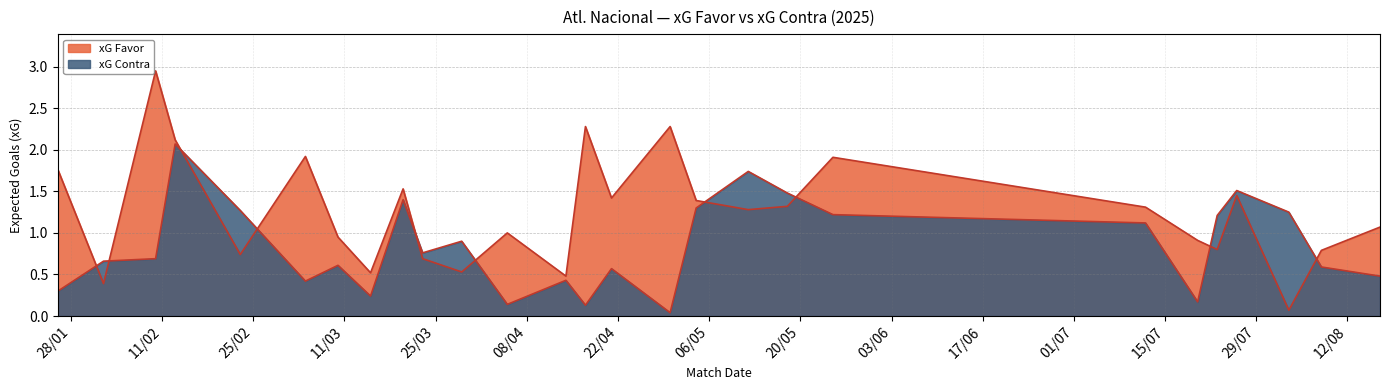

Where is xG Contra nearest to the value 1?

29/03/2025